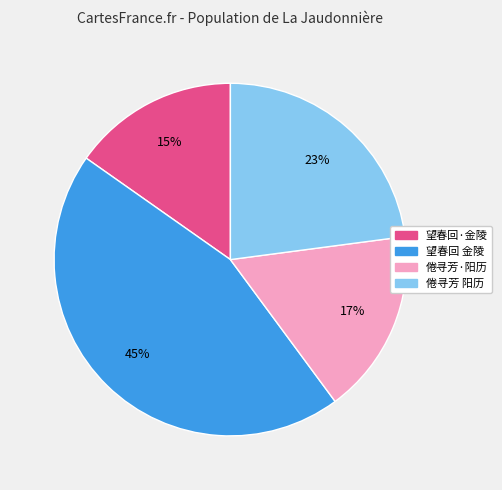

To the nearest percent, what is the average slice percentage?

25%